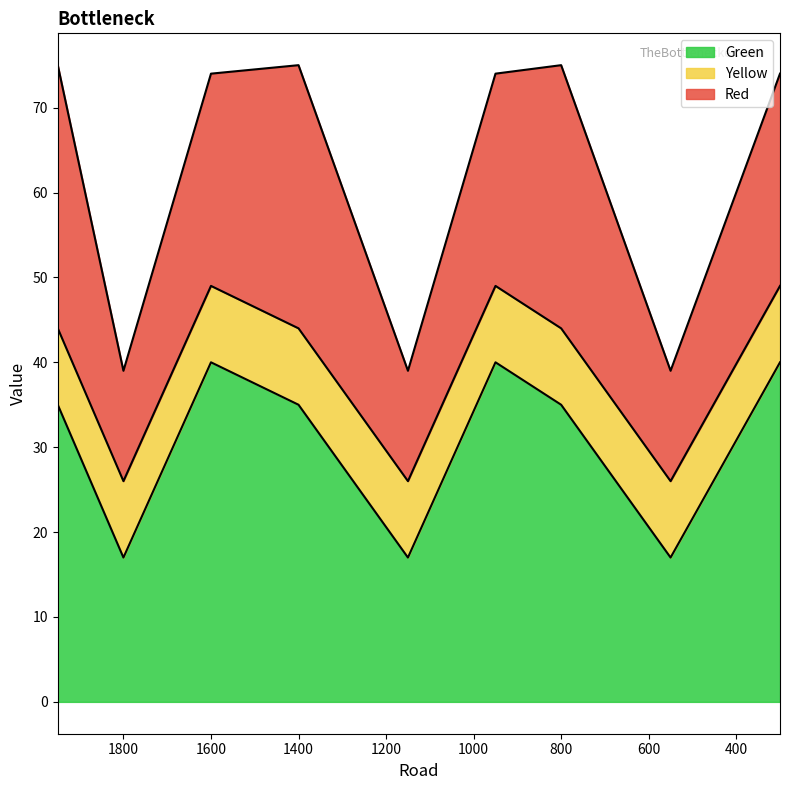

What is the sum of all Red values?

207